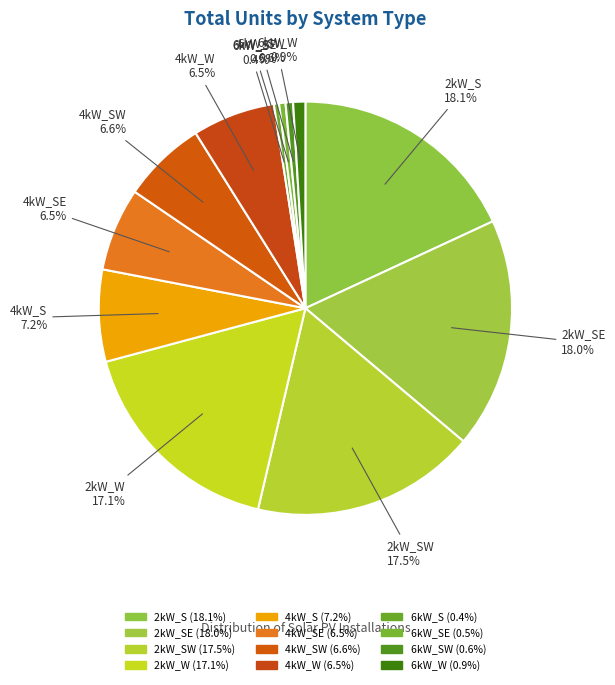

What is the smallest slice in the pie chart?

6kW_S